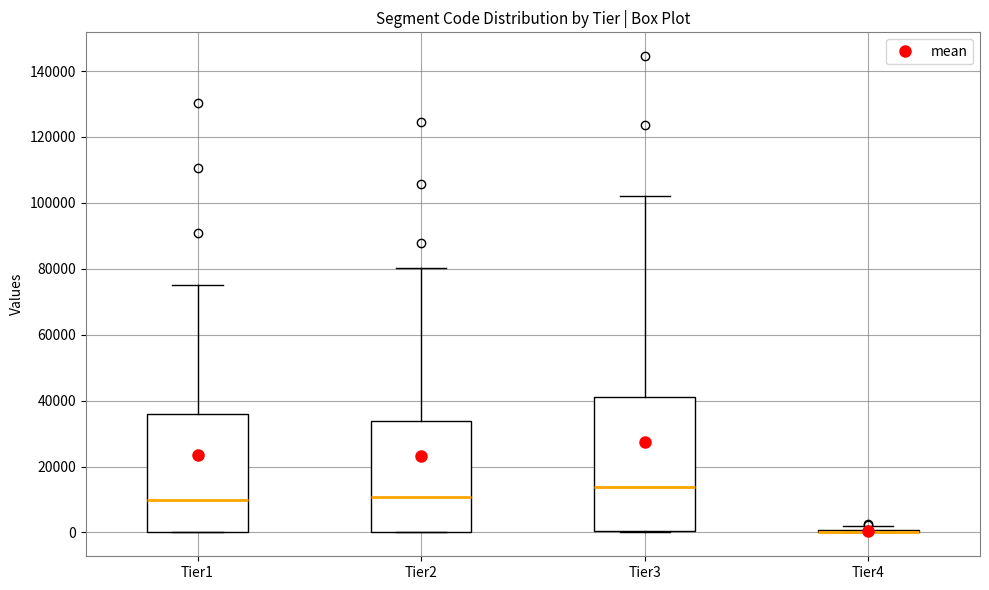

Reading left to right, read every box against the y-axis: the position of its median line, the range the box covers, and the ends of its whiskers. The values are not printed on the chart, so give them approximately, as read against the axis.

Tier1: median 10000, box 0 to 36000, whiskers 0 to 76000
Tier2: median 10000, box 0 to 34000, whiskers 0 to 80000
Tier3: median 14000, box 0 to 42000, whiskers 0 to 102000
Tier4: box collapsed to a line at 0, whiskers 0 to 2000